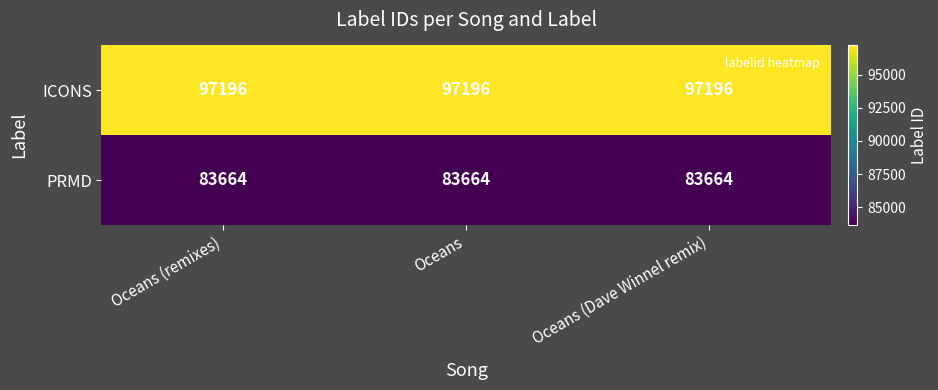

True or false: PRMD has a value of 35691 at Oceans (Dave Winnel remix).

False